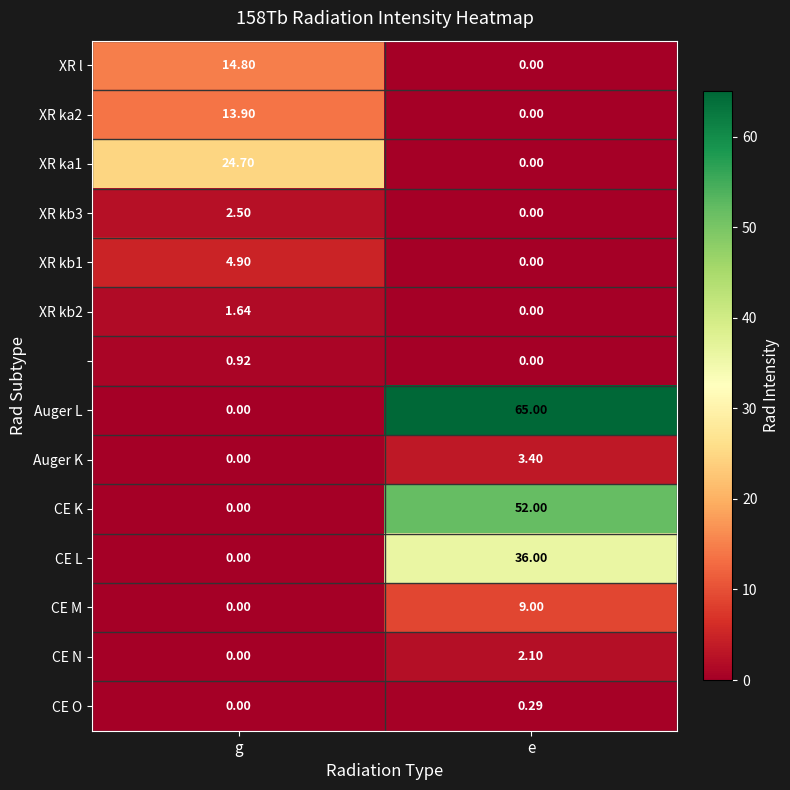

At which category is the sum across all series the highest?

e